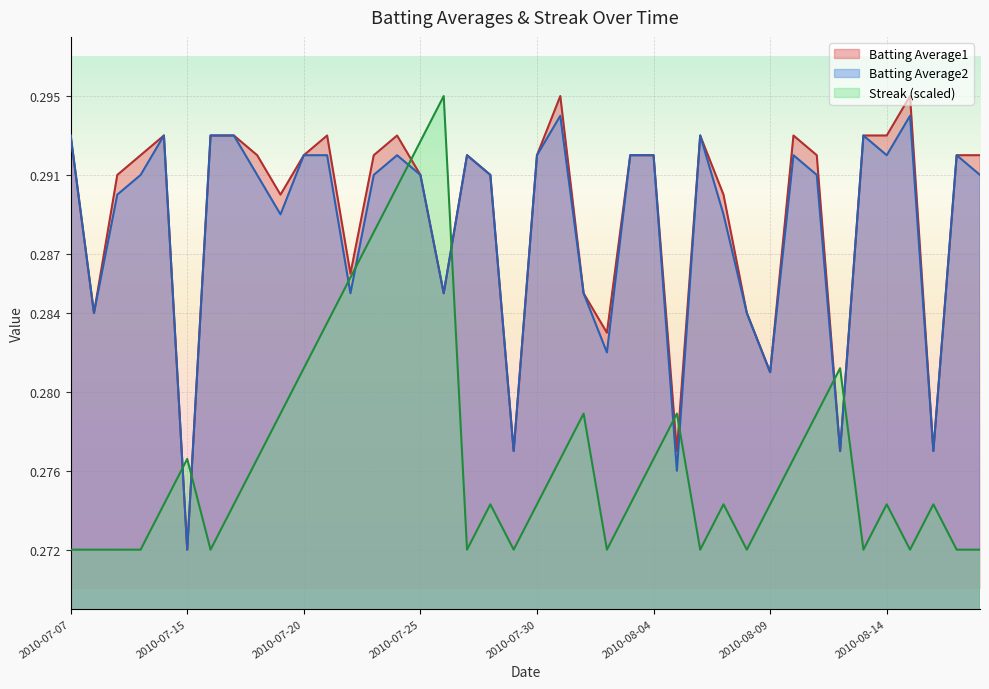

Reading left to right, what are all the values shown in this chart?

Batting Average1: 0.3	0.3	0.3	0.3	0.3	0.3	0.3	0.3	0.3	0.3	0.3	0.3	0.3	0.3	0.3	0.3	0.3	0.3	0.3	0.3	0.3	0.3	0.3	0.3	0.3	0.3	0.3	0.3	0.3	0.3	0.3	0.3	0.3	0.3	0.3	0.3	0.3	0.3	0.3	0.3
Batting Average2: 0.3	0.3	0.3	0.3	0.3	0.3	0.3	0.3	0.3	0.3	0.3	0.3	0.3	0.3	0.3	0.3	0.3	0.3	0.3	0.3	0.3	0.3	0.3	0.3	0.3	0.3	0.3	0.3	0.3	0.3	0.3	0.3	0.3	0.3	0.3	0.3	0.3	0.3	0.3	0.3
Streak: 0.3	0.3	0.3	0.3	0.3	0.3	0.3	0.3	0.3	0.3	0.3	0.3	0.3	0.3	0.3	0.3	0.3	0.3	0.3	0.3	0.3	0.3	0.3	0.3	0.3	0.3	0.3	0.3	0.3	0.3	0.3	0.3	0.3	0.3	0.3	0.3	0.3	0.3	0.3	0.3